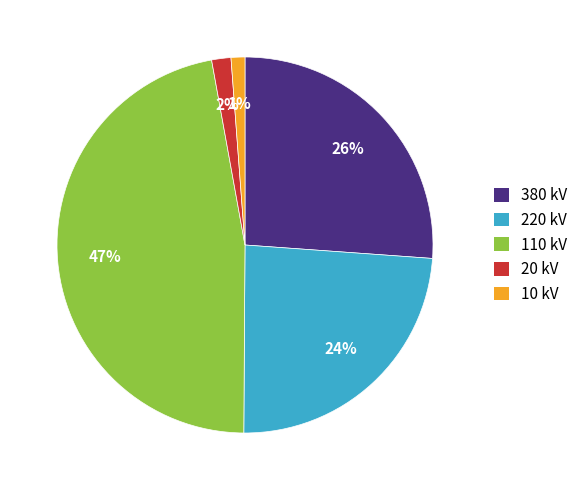

To the nearest percent, what is the difference between the 380 and 220 slice percentages?

2%